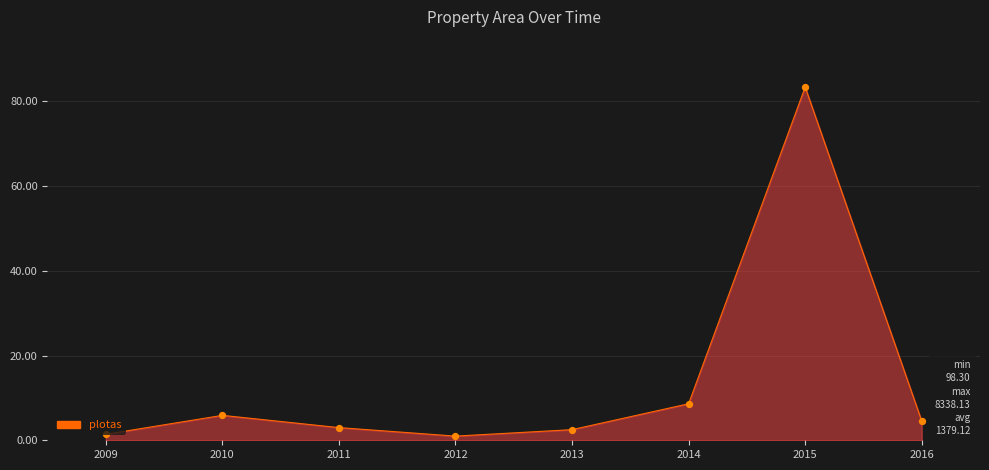

Approximately how many times larger is the value at 2016 compared to 2009?

3.2